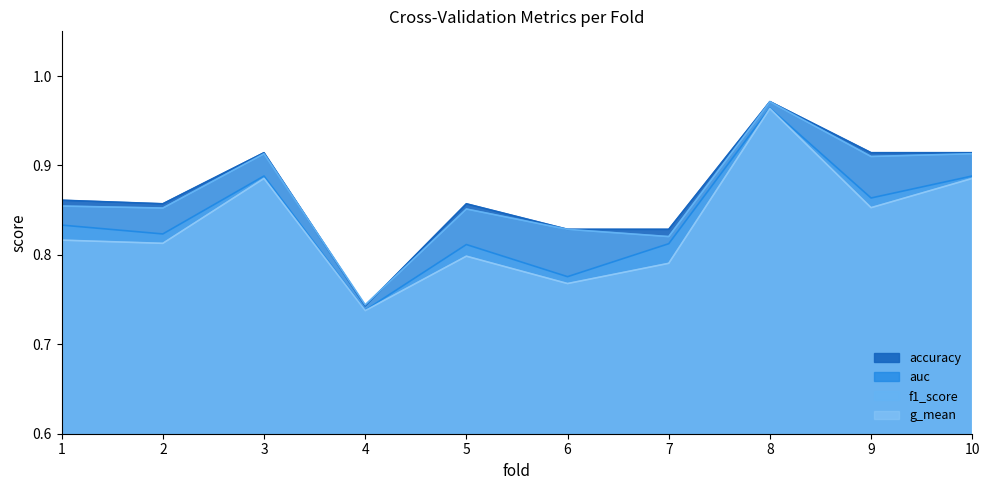

What is the value of the accuracy point at the 3rd from the left?

0.9